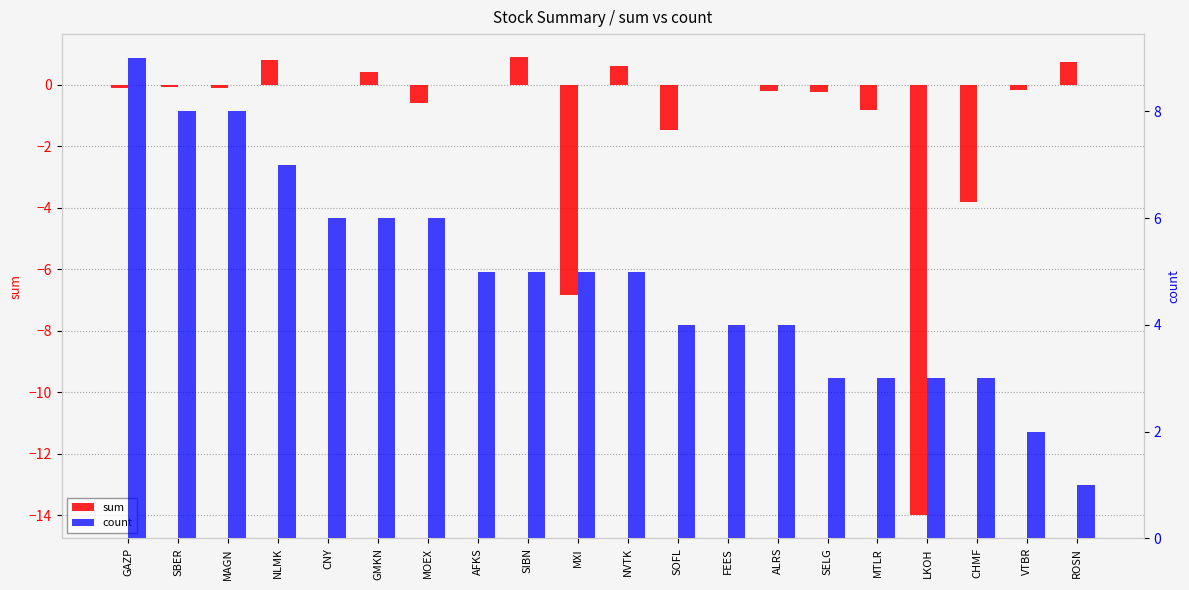

Which label corresponds to the smallest value in the chart?

LKOH